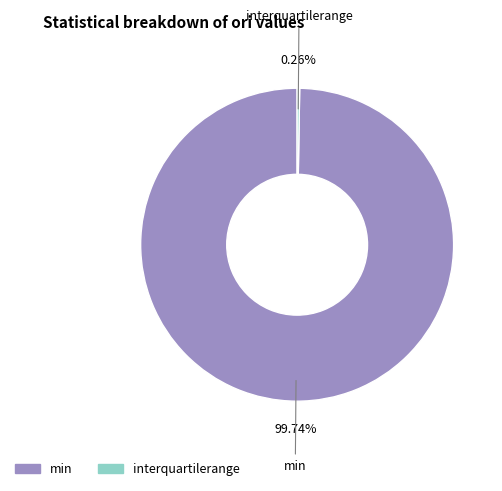

To the nearest percent, what portion does min represent?

100%